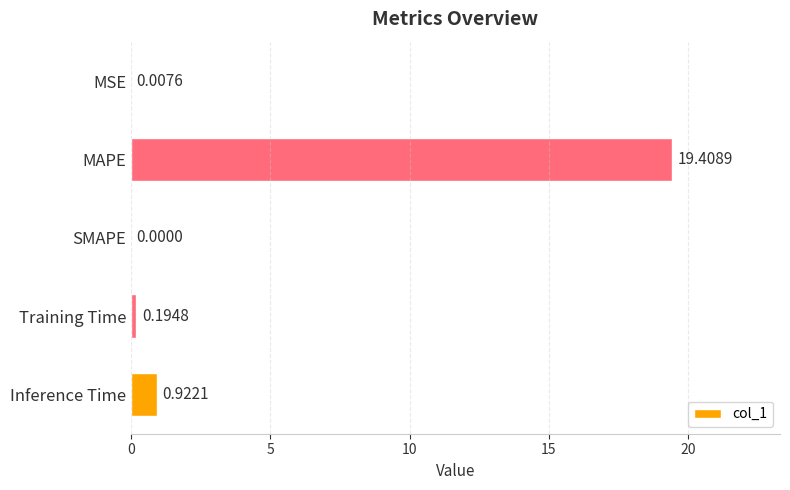

Between Inference Time and MAPE, which is larger?

MAPE